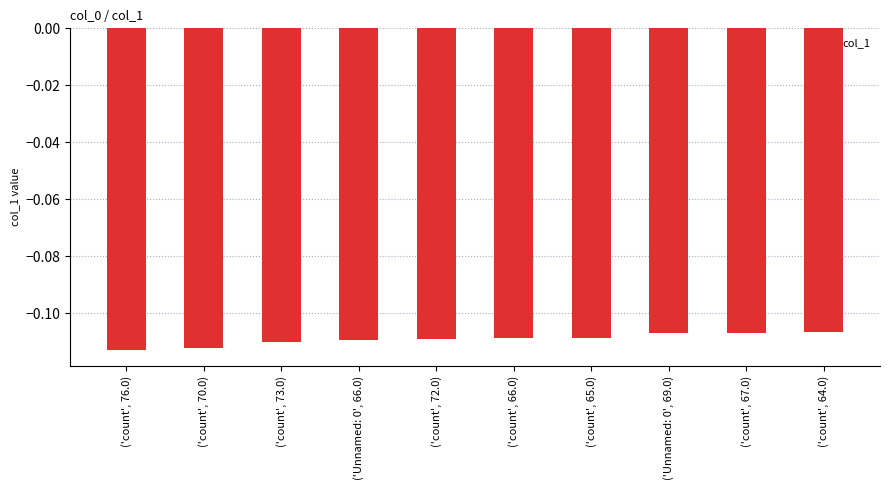

How many bars are there in total?

10